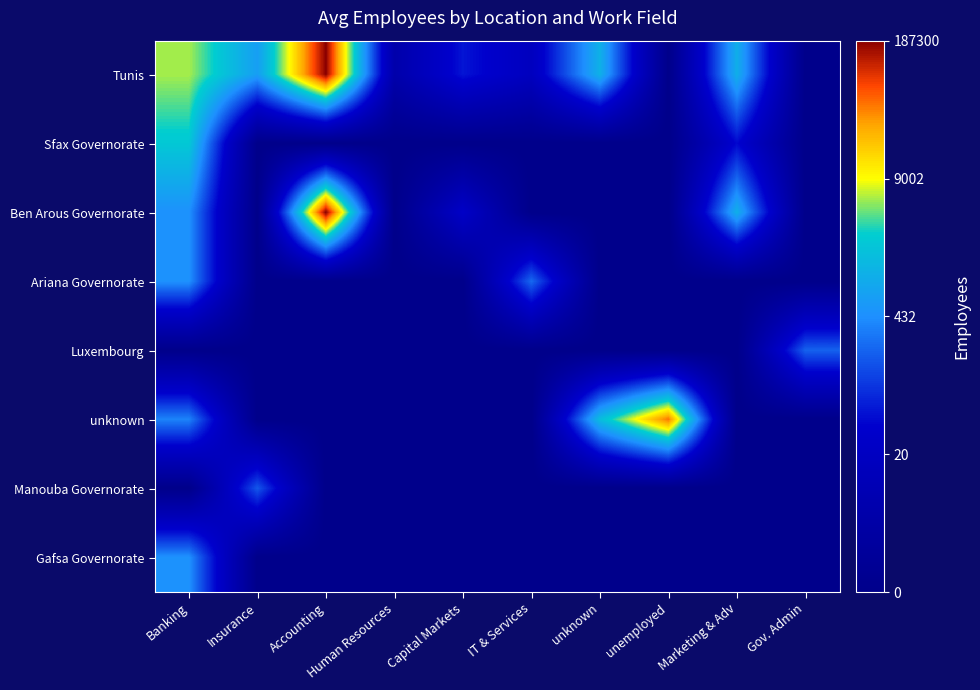

Between Banking and unemployed, which is larger?

Banking